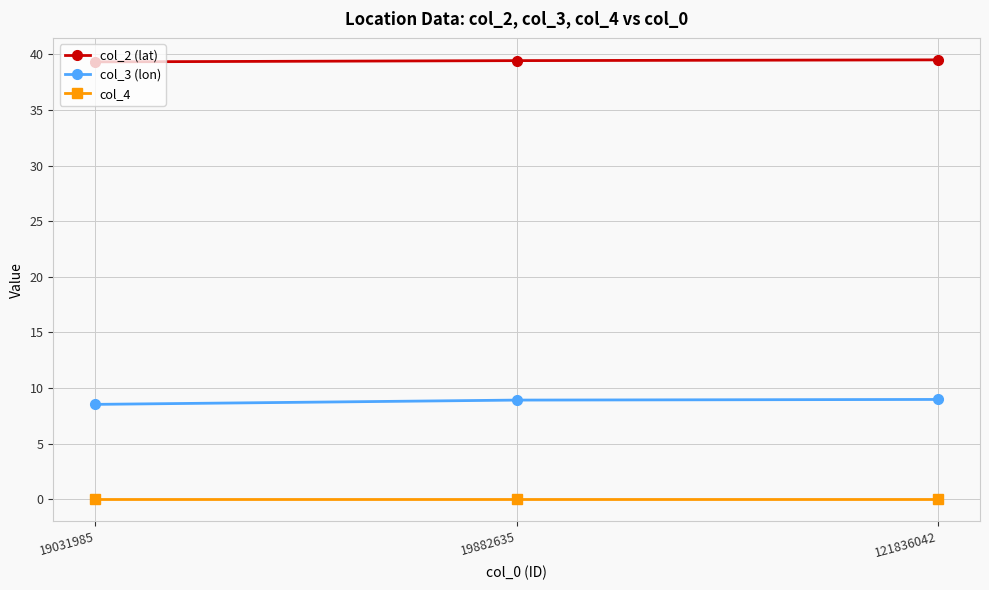

List the series in order of their overall mean, highest first.

col_2 (lat), col_3 (lon), col_4